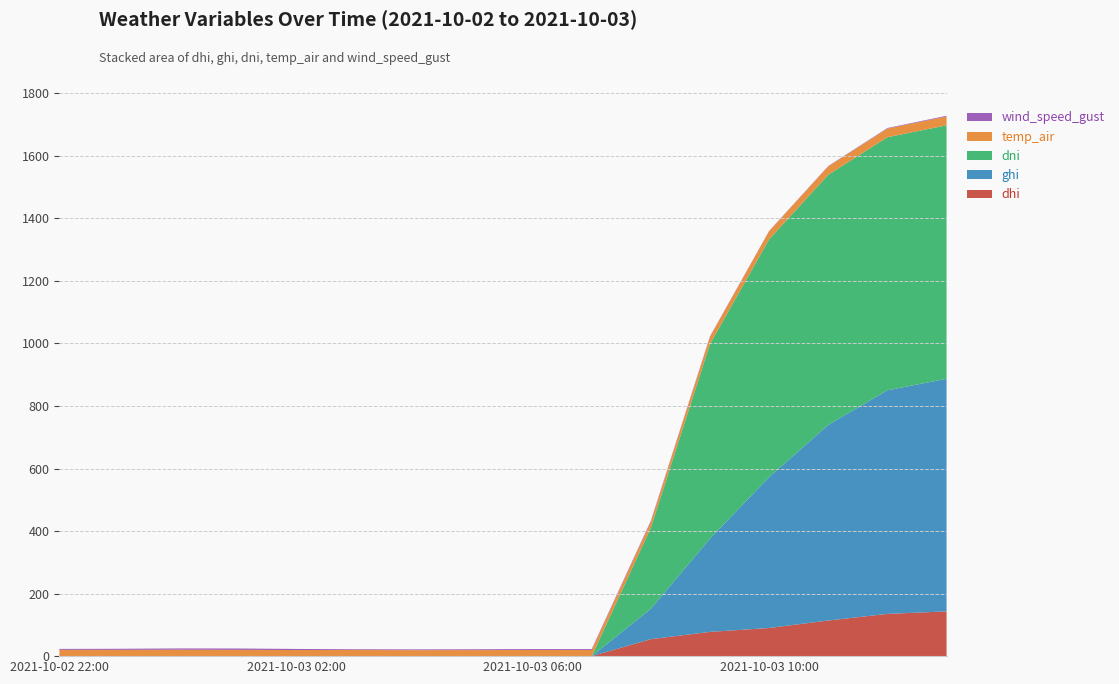

Reading left to right, list all the values displayed in this chart.

dhi: 2021-10-02 22:00=0.0	2021-10-02 23:00=0.0	2021-10-03 00:00=0.0	2021-10-03 01:00=0.0	2021-10-03 02:00=0.0	2021-10-03 03:00=0.0	2021-10-03 04:00=0.0	2021-10-03 05:00=0.0	2021-10-03 06:00=0.0	2021-10-03 07:00=0.0	2021-10-03 08:00=54.2	2021-10-03 09:00=77.6	2021-10-03 10:00=90.0	2021-10-03 11:00=113.9	2021-10-03 12:00=135.1	2021-10-03 13:00=143.1
ghi: 2021-10-02 22:00=0.0	2021-10-02 23:00=0.0	2021-10-03 00:00=0.0	2021-10-03 01:00=0.0	2021-10-03 02:00=0.0	2021-10-03 03:00=0.0	2021-10-03 04:00=0.0	2021-10-03 05:00=0.0	2021-10-03 06:00=0.0	2021-10-03 07:00=0.0	2021-10-03 08:00=97.2	2021-10-03 09:00=298.3	2021-10-03 10:00=482.6	2021-10-03 11:00=625.6	2021-10-03 12:00=715.0	2021-10-03 13:00=743.8
dni: 2021-10-02 22:00=0.0	2021-10-02 23:00=0.0	2021-10-03 00:00=0.0	2021-10-03 01:00=0.0	2021-10-03 02:00=0.0	2021-10-03 03:00=0.0	2021-10-03 04:00=0.0	2021-10-03 05:00=0.0	2021-10-03 06:00=0.0	2021-10-03 07:00=0.0	2021-10-03 08:00=259.1	2021-10-03 09:00=622.3	2021-10-03 10:00=760.3	2021-10-03 11:00=799.7	2021-10-03 12:00=809.3	2021-10-03 13:00=810.5
temp_air: 2021-10-02 22:00=20.2	2021-10-02 23:00=20.1	2021-10-03 00:00=20.6	2021-10-03 01:00=20.1	2021-10-03 02:00=19.6	2021-10-03 03:00=19.7	2021-10-03 04:00=19.2	2021-10-03 05:00=19.4	2021-10-03 06:00=19.8	2021-10-03 07:00=19.7	2021-10-03 08:00=19.3	2021-10-03 09:00=23.0	2021-10-03 10:00=25.9	2021-10-03 11:00=27.0	2021-10-03 12:00=27.7	2021-10-03 13:00=28.2
wind_speed_gust: 2021-10-02 22:00=2.9	2021-10-02 23:00=3.4	2021-10-03 00:00=4.0	2021-10-03 01:00=4.3	2021-10-03 02:00=3.4	2021-10-03 03:00=2.2	2021-10-03 04:00=2.4	2021-10-03 05:00=2.5	2021-10-03 06:00=2.9	2021-10-03 07:00=2.9	2021-10-03 08:00=2.9	2021-10-03 09:00=1.6	2021-10-03 10:00=1.0	2021-10-03 11:00=1.1	2021-10-03 12:00=1.7	2021-10-03 13:00=2.3